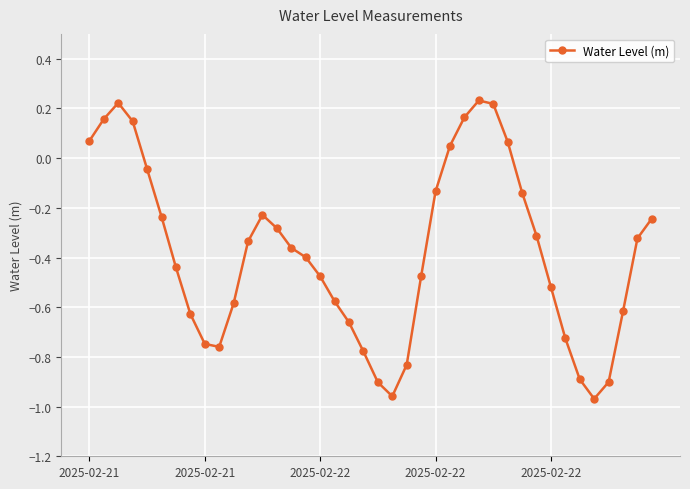

What is the sum of all values?

-15.1